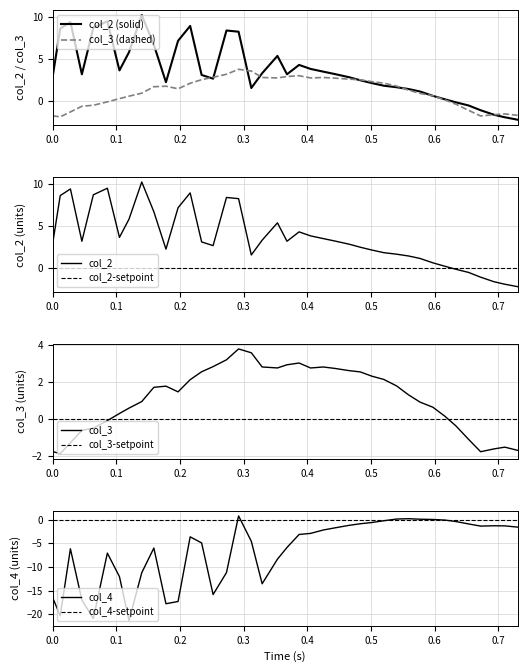

What is the maximum value for col_3 (dashed)?

3.8